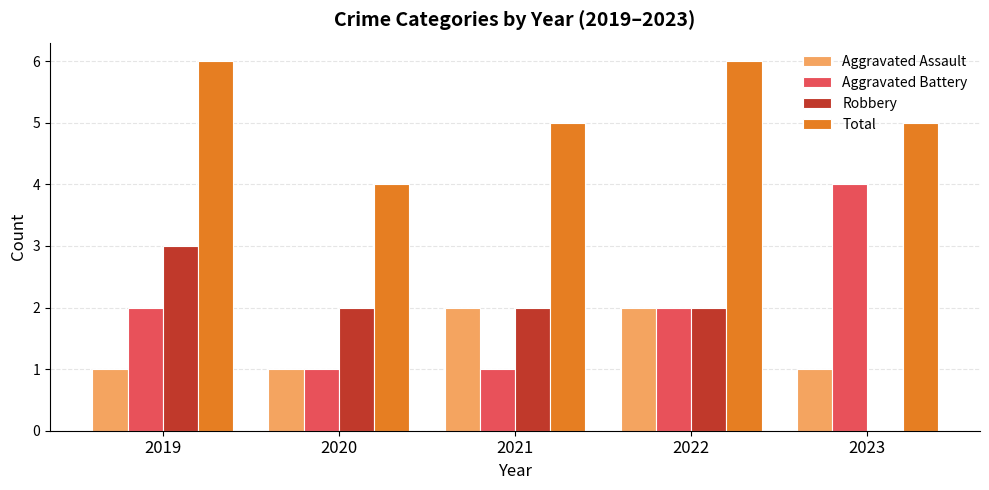

Between 2019 and 2020, which series saw the biggest shift?

Total